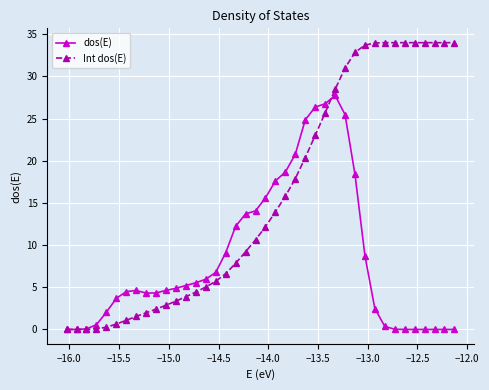

What is the sum of all dos(E) values?

340.0